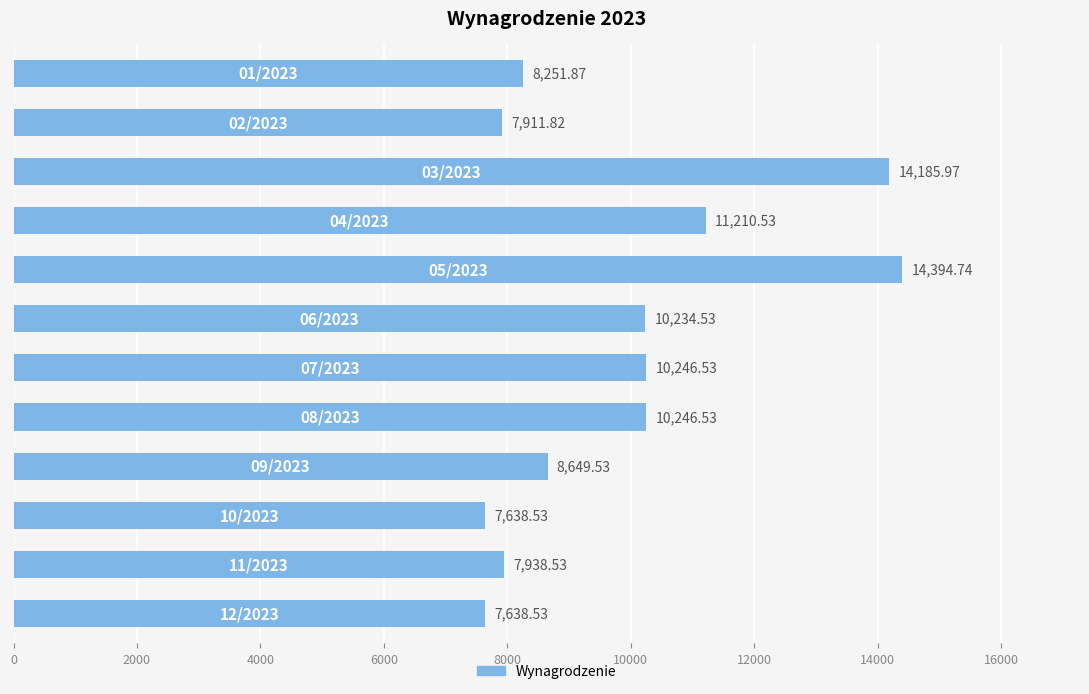

What is the difference between the maximum and minimum values?

6756.2